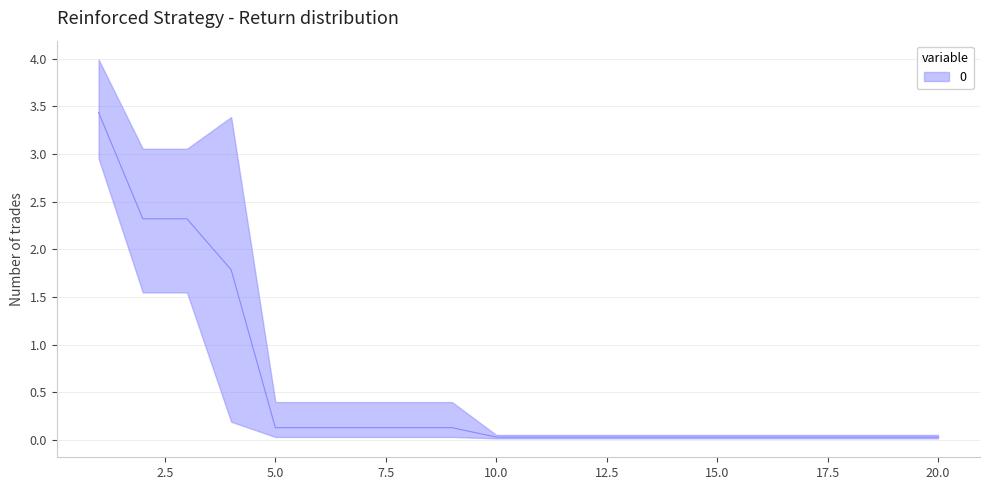

Is it true that worst equals 6.4 at 1?

False